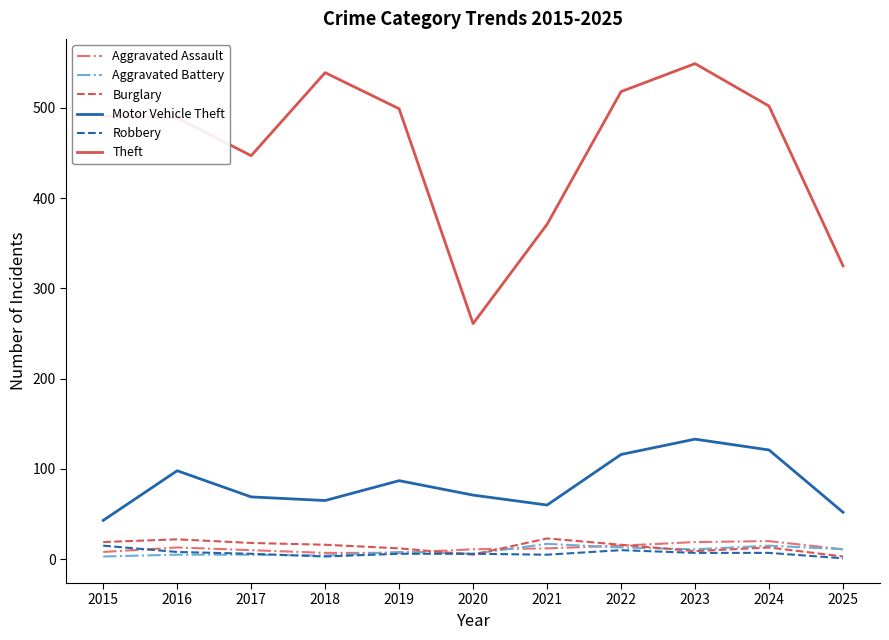

The value of Burglary at 2016 is 22. True or false?

True